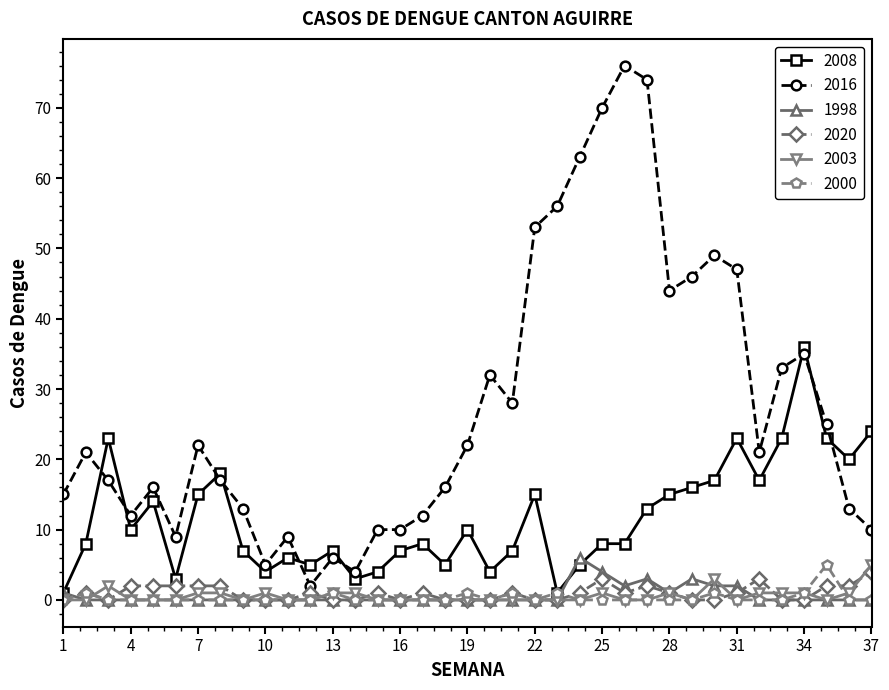

What is the greatest value displayed?

76